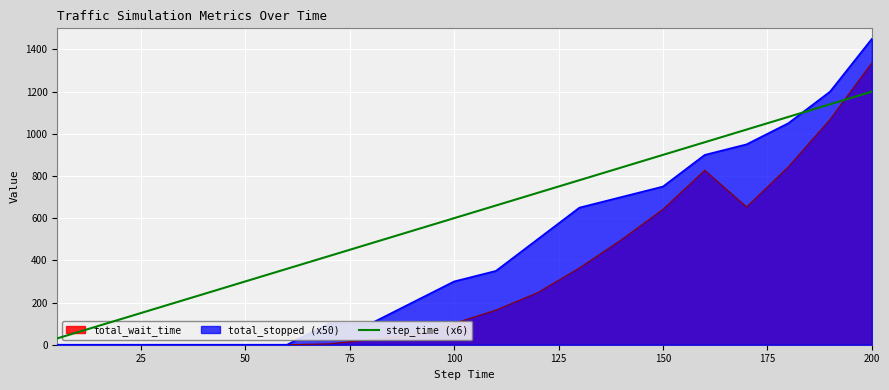

Which series has the largest total across all categories?

step_time (x6)